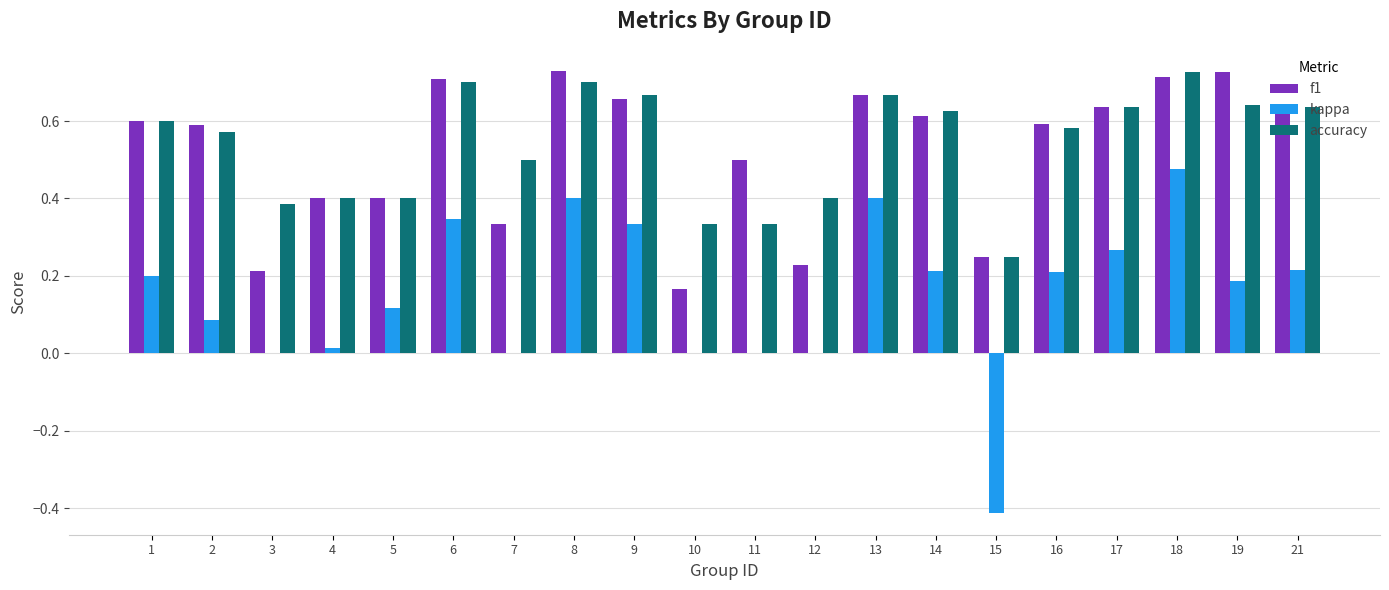

What is the sum of all accuracy values?

10.8